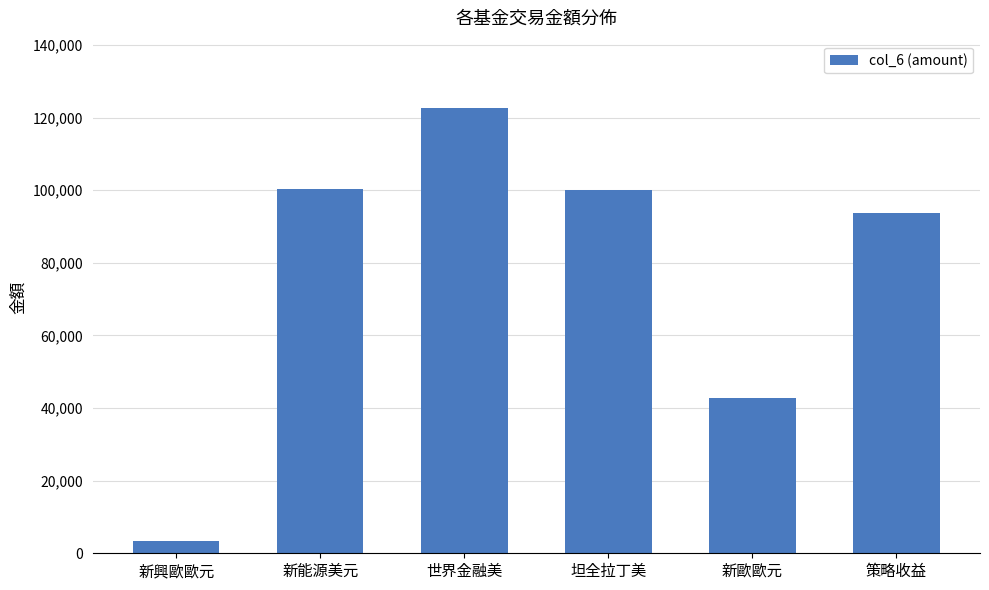

What is the difference between the maximum and second lowest values?

79872